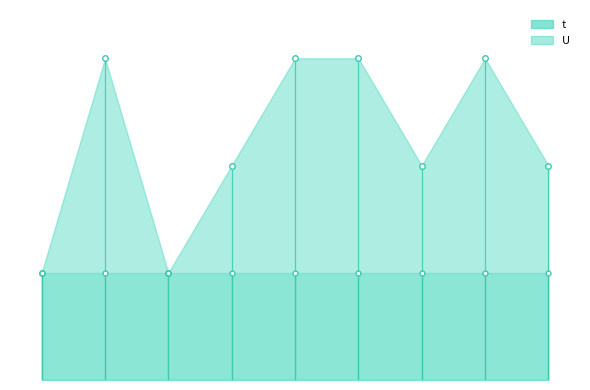

True or false: U has a value of 1 at 6.

True